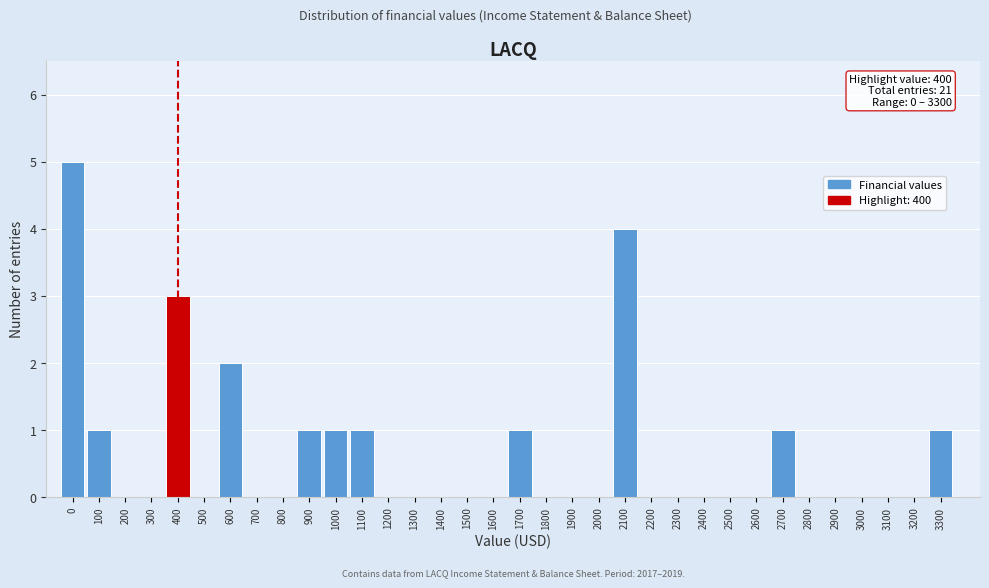

Over which range of the x-axis is the bar tallest?

-50 to 50